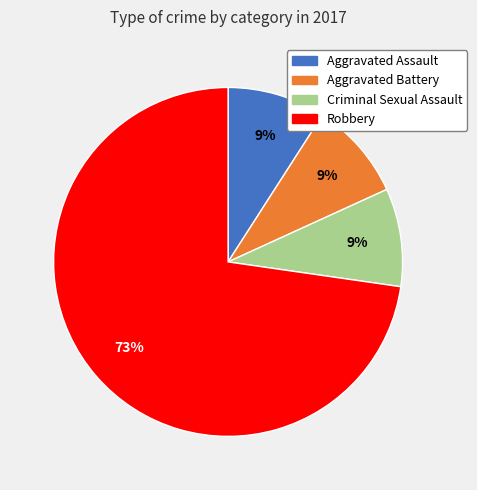

What is the majority slice?

Robbery